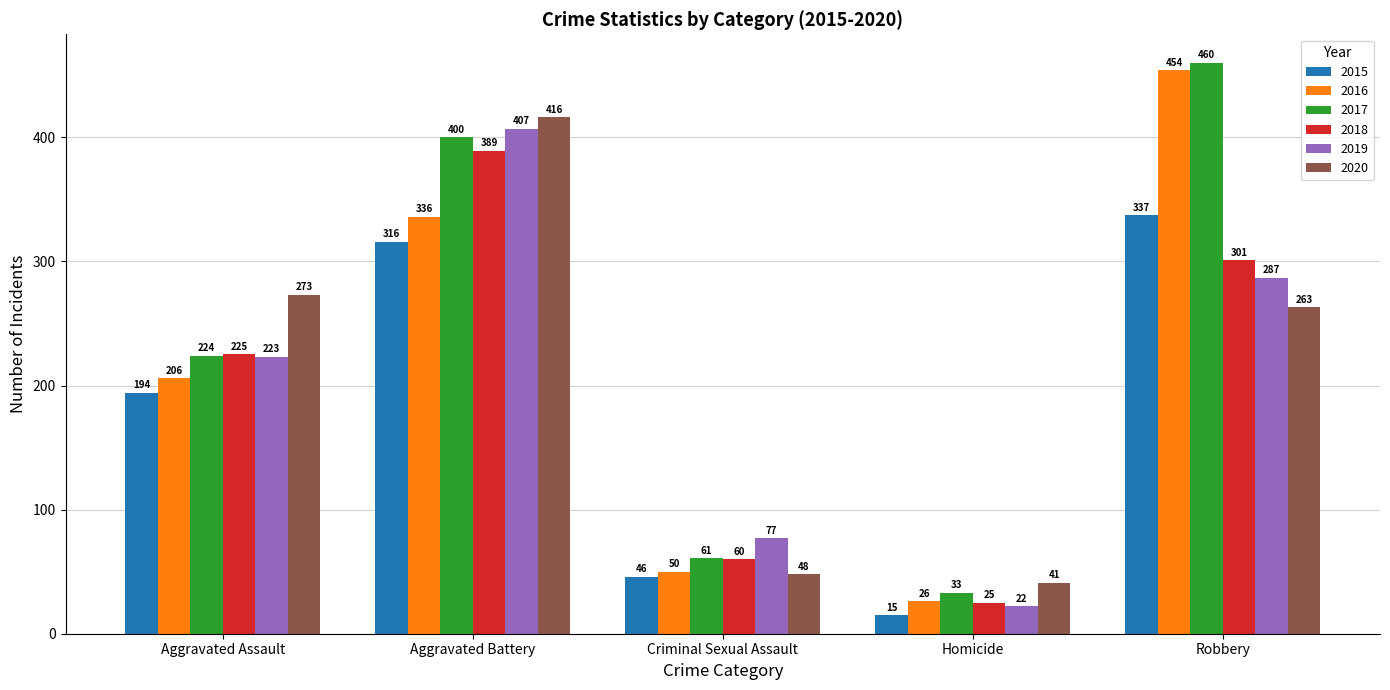

Reading left to right, extract all data points from this chart.

2015: Aggravated Assault=194	Aggravated Battery=316	Criminal Sexual Assault=46	Homicide=15	Robbery=337
2016: Aggravated Assault=206	Aggravated Battery=336	Criminal Sexual Assault=50	Homicide=26	Robbery=454
2017: Aggravated Assault=224	Aggravated Battery=400	Criminal Sexual Assault=61	Homicide=33	Robbery=460
2018: Aggravated Assault=225	Aggravated Battery=389	Criminal Sexual Assault=60	Homicide=25	Robbery=301
2019: Aggravated Assault=223	Aggravated Battery=407	Criminal Sexual Assault=77	Homicide=22	Robbery=287
2020: Aggravated Assault=273	Aggravated Battery=416	Criminal Sexual Assault=48	Homicide=41	Robbery=263